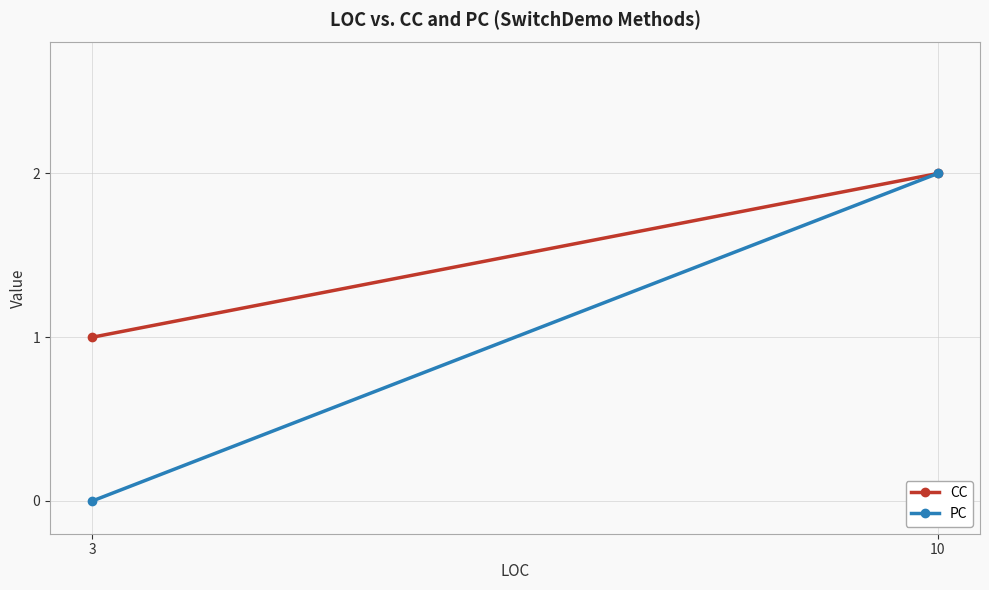

At which category does the chart reach its minimum across all series?

3